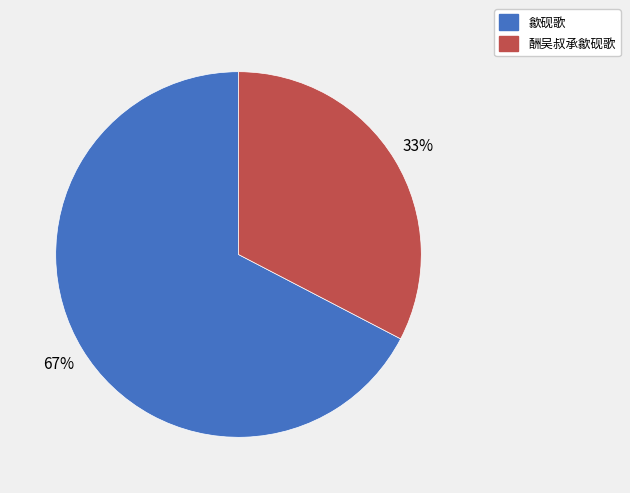

What is the majority slice?

歙砚歌